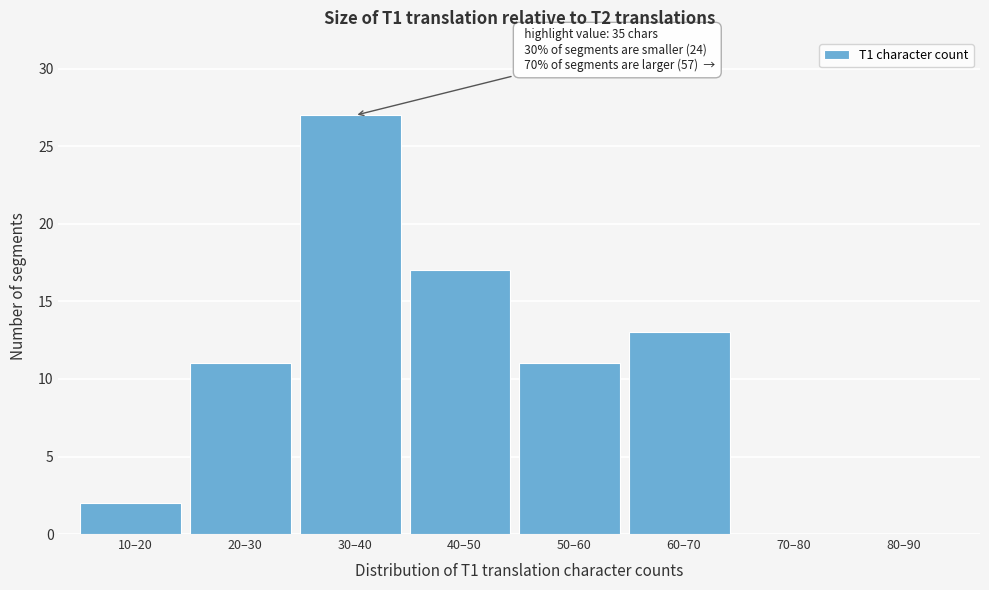

Reading left to right, list all the values displayed in this chart.

10–20=2	20–30=11	30–40=27	40–50=17	50–60=11	60–70=13	70–80=0	80–90=0